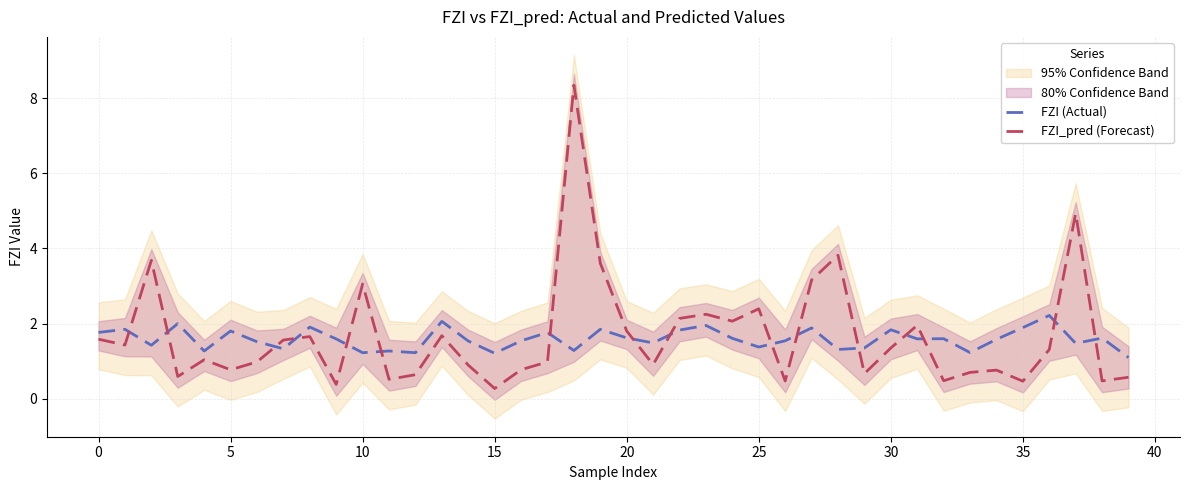

Which series ends up on top after the final intersection of FZI (Actual) and FZI_pred (Forecast)?

FZI (Actual)